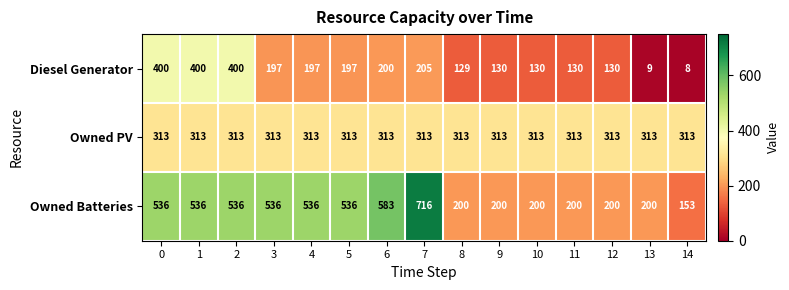

Rank the series by their maximum value, from lowest to highest.

Owned PV, Diesel Generator, Owned Batteries